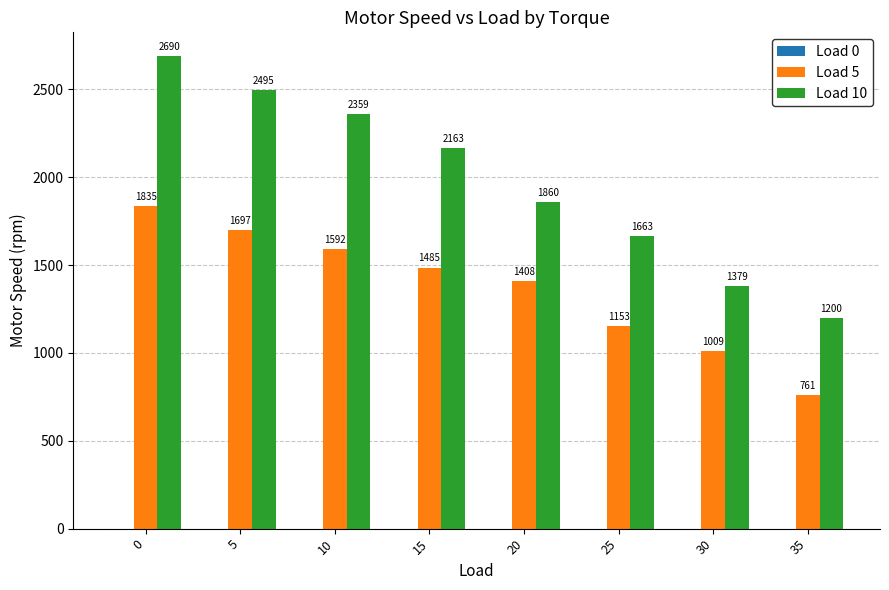

Read the Load 10 value at 15.

2163.7